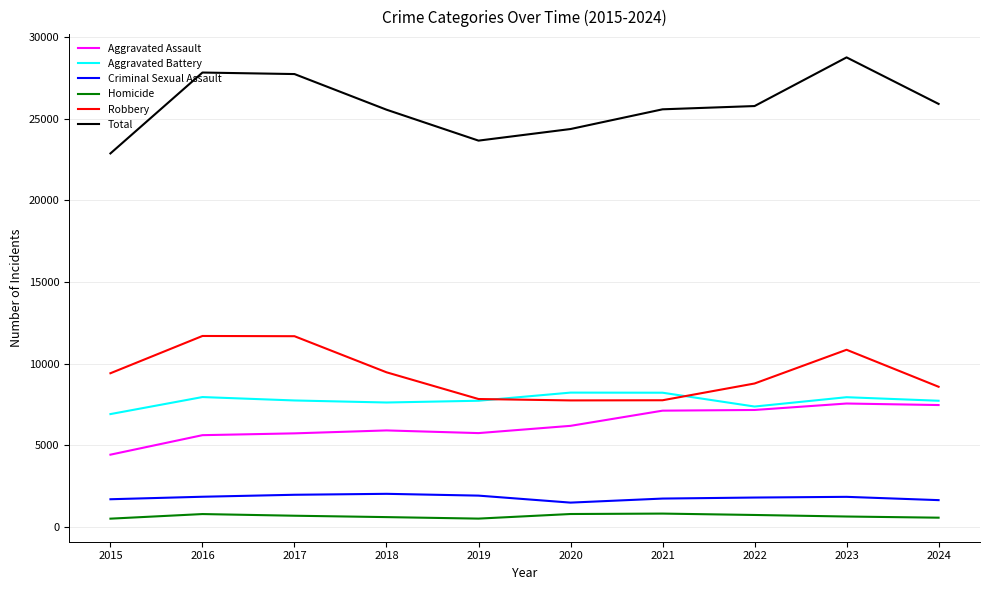

True or false: Aggravated Battery has a value of 7736 at 2017.

True